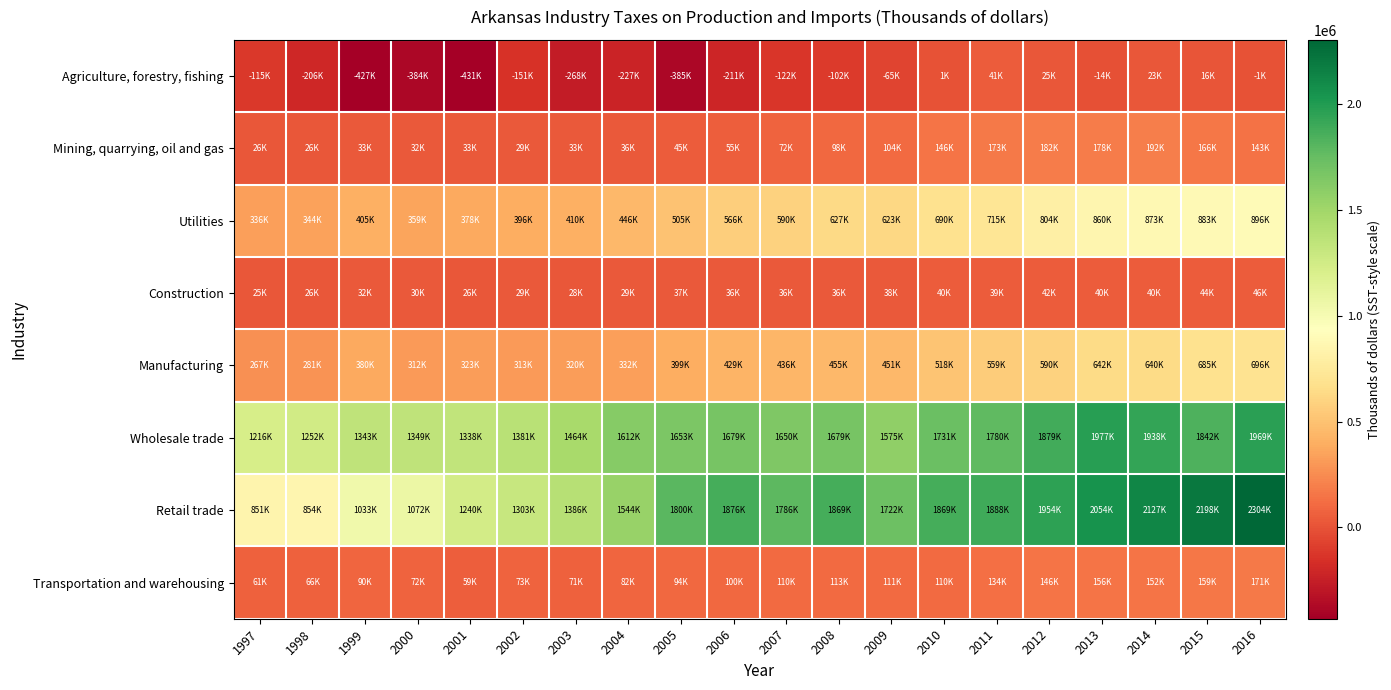

Reading left to right, extract all data points from this chart.

Agriculture, forestry, fishing: 1997=-114947	1998=-205795	1999=-426578	2000=-383878	2001=-431428	2002=-150976	2003=-268280	2004=-226716	2005=-385371	2006=-211355	2007=-121969	2008=-102458	2009=-65173	2010=1171	2011=41185	2012=24814	2013=-14201	2014=22701	2015=16188	2016=-1068
Mining, quarrying, oil and gas: 1997=26079	1998=25624	1999=32609	2000=31924	2001=32562	2002=28695	2003=32852	2004=35998	2005=44933	2006=55178	2007=72357	2008=97985	2009=103951	2010=146448	2011=172625	2012=182208	2013=178094	2014=192432	2015=166247	2016=143444
Utilities: 1997=336221	1998=343801	1999=405344	2000=359361	2001=377800	2002=396036	2003=409728	2004=445552	2005=504616	2006=566434	2007=589963	2008=627260	2009=623374	2010=689690	2011=715253	2012=803546	2013=860281	2014=872959	2015=883326	2016=895534
Construction: 1997=24538	1998=26390	1999=32016	2000=30361	2001=26158	2002=28560	2003=27534	2004=28595	2005=37436	2006=36287	2007=35971	2008=36250	2009=37542	2010=39545	2011=38991	2012=41655	2013=40445	2014=40226	2015=44006	2016=46091
Manufacturing: 1997=266733	1998=281130	1999=380435	2000=311721	2001=323415	2002=313013	2003=319858	2004=331736	2005=398578	2006=429364	2007=435793	2008=455317	2009=451466	2010=518166	2011=558932	2012=590386	2013=642031	2014=640099	2015=685162	2016=695889
Wholesale trade: 1997=1215924	1998=1251921	1999=1343158	2000=1348843	2001=1337875	2002=1380947	2003=1463601	2004=1612009	2005=1652635	2006=1678587	2007=1650142	2008=1678831	2009=1575375	2010=1730536	2011=1779614	2012=1878914	2013=1976833	2014=1938140	2015=1842355	2016=1969405
Retail trade: 1997=850657	1998=854217	1999=1032832	2000=1071753	2001=1240456	2002=1302989	2003=1385825	2004=1544203	2005=1800272	2006=1875616	2007=1785961	2008=1868541	2009=1722043	2010=1869390	2011=1887948	2012=1954225	2013=2053575	2014=2126966	2015=2198172	2016=2304410
Transportation and warehousing: 1997=60541	1998=65881	1999=90405	2000=71640	2001=58571	2002=73266	2003=70564	2004=81610	2005=93759	2006=99625	2007=109781	2008=113067	2009=110817	2010=110443	2011=133658	2012=145863	2013=156081	2014=151706	2015=159020	2016=171188